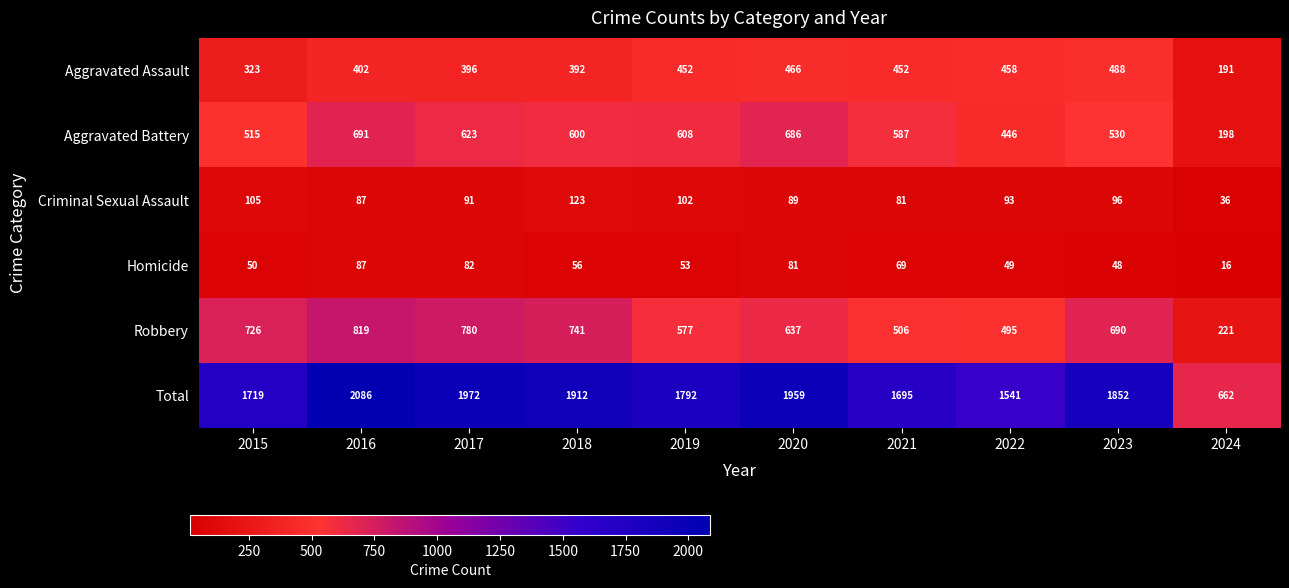

What is the total value across all series at 2019?

3584